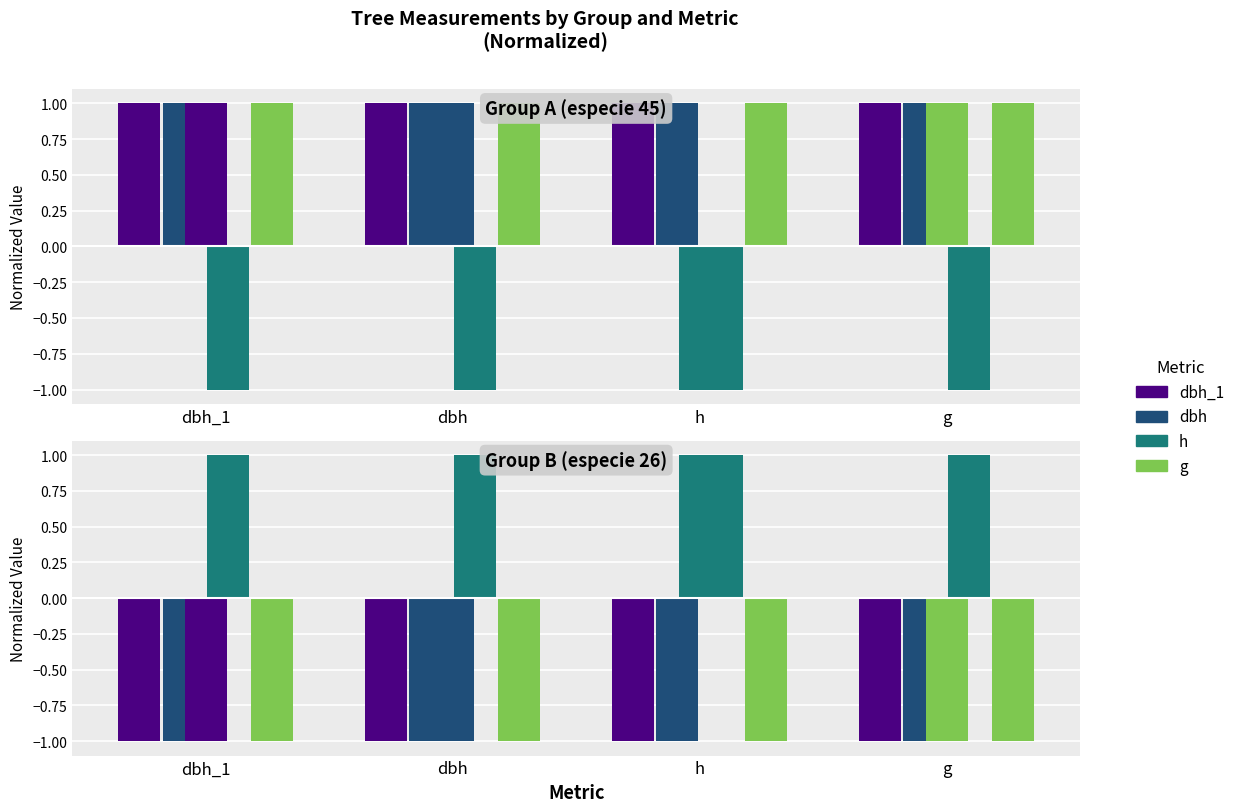

Which category has the lowest value in the g series?

dbh_1